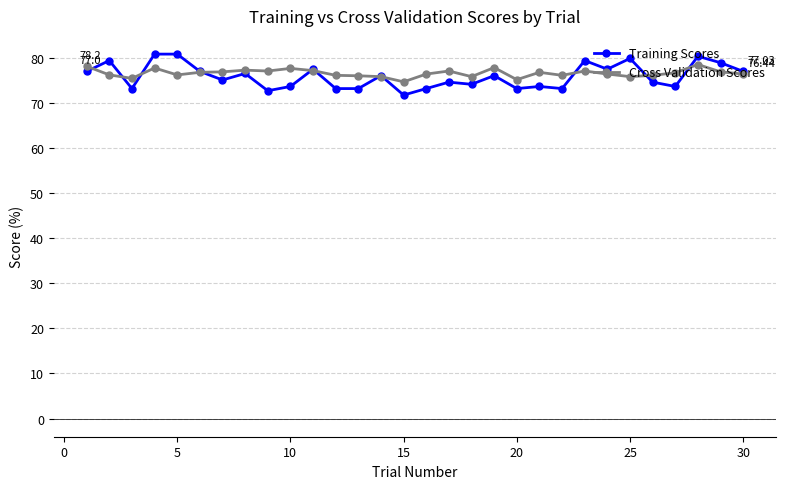

Which series has the largest range (max minus min)?

Training Scores